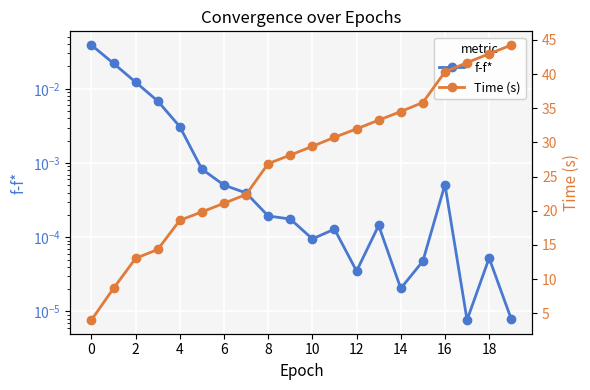

Does the chart display data point markers on the line(s)?

Yes